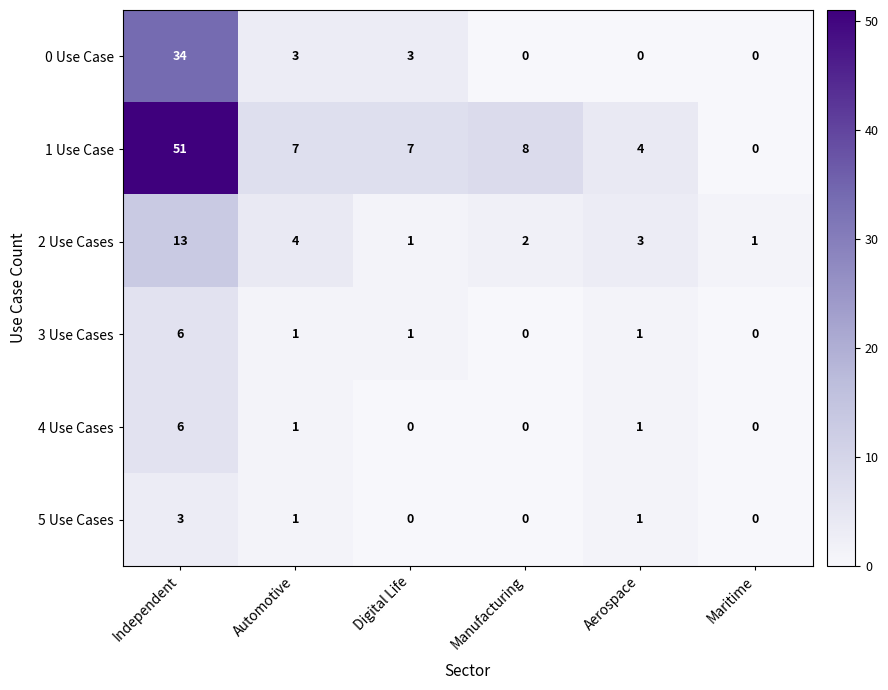

Is it true that 4 Use Cases equals 3 at Independent?

False